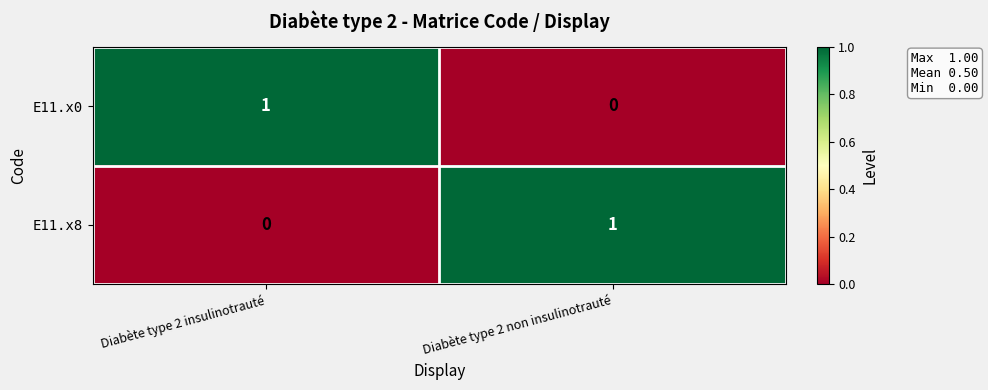

Rank the categories by E11.x8 value from highest to lowest.

Diabète type 2 non insulinotrauté, Diabète type 2 insulinotrauté